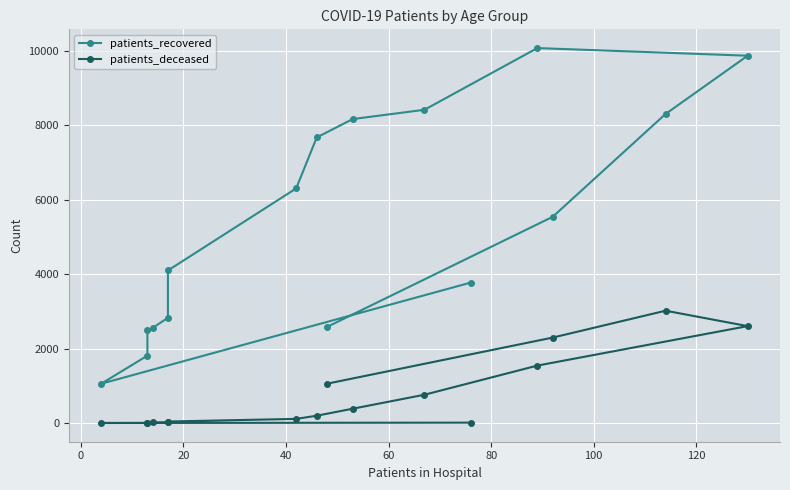

What is the total value across all series at 100?

4143